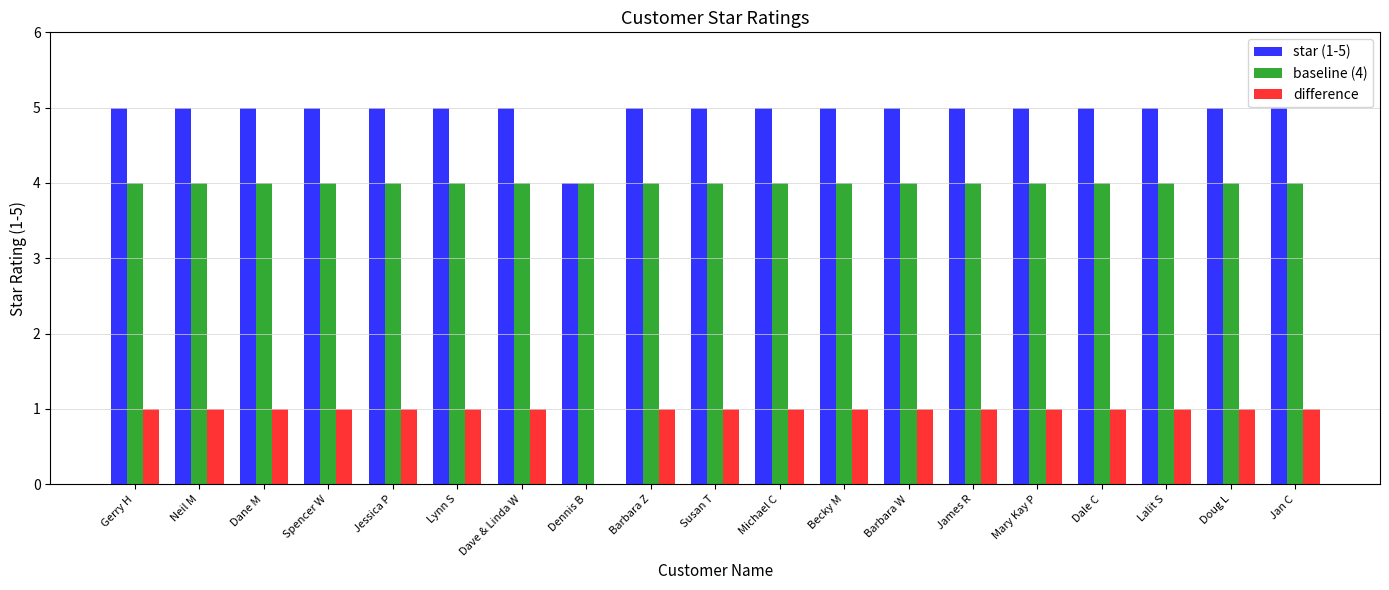

Reading left to right, extract all data points from this chart.

star (1-5): 5	5	5	5	5	5	5	4	5	5	5	5	5	5	5	5	5	5	5
baseline (4): 4	4	4	4	4	4	4	4	4	4	4	4	4	4	4	4	4	4	4
difference: 1	1	1	1	1	1	1	0	1	1	1	1	1	1	1	1	1	1	1